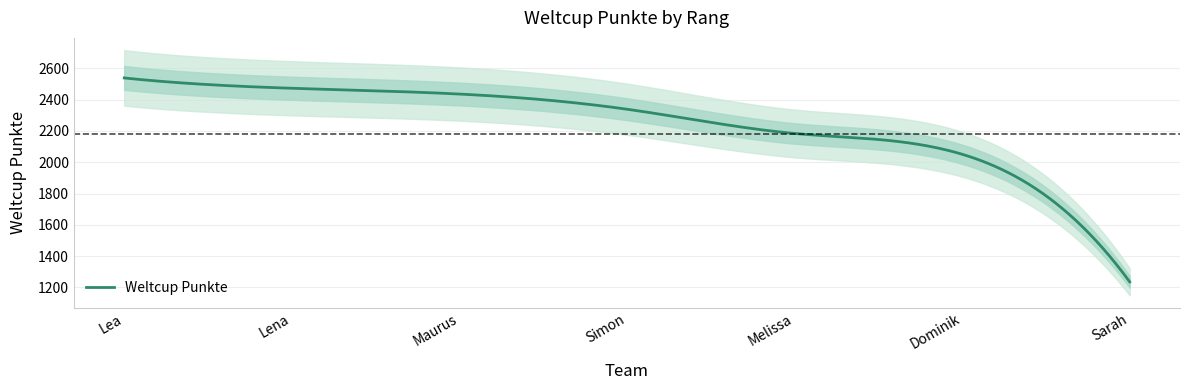

Which has a higher value, Dominik or Sarah?

Dominik